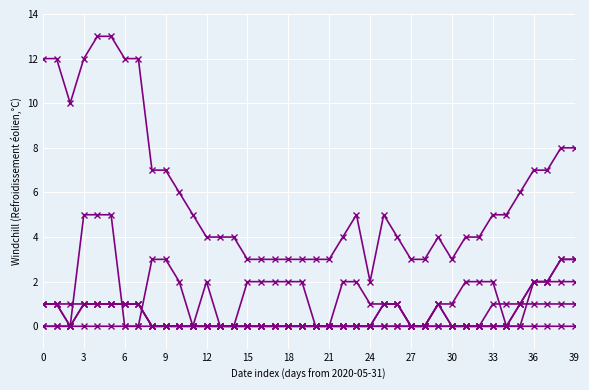

How many lines are shown in the chart?

6